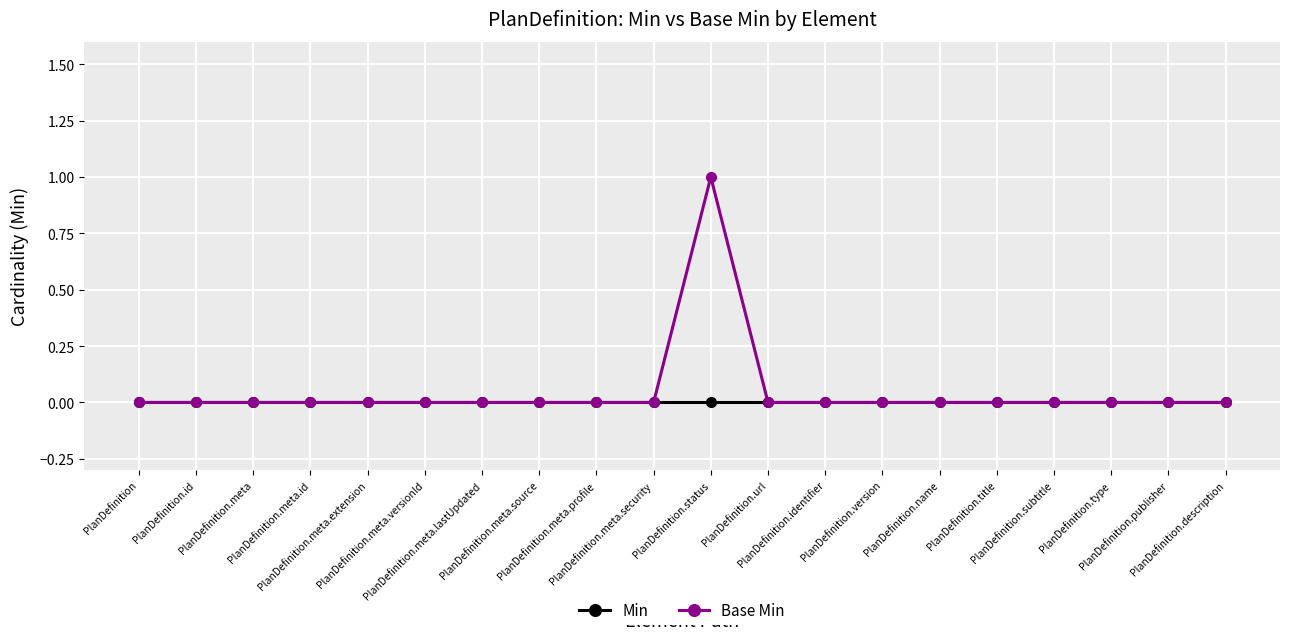

Rank the series by their maximum value, from highest to lowest.

Base Min, Min